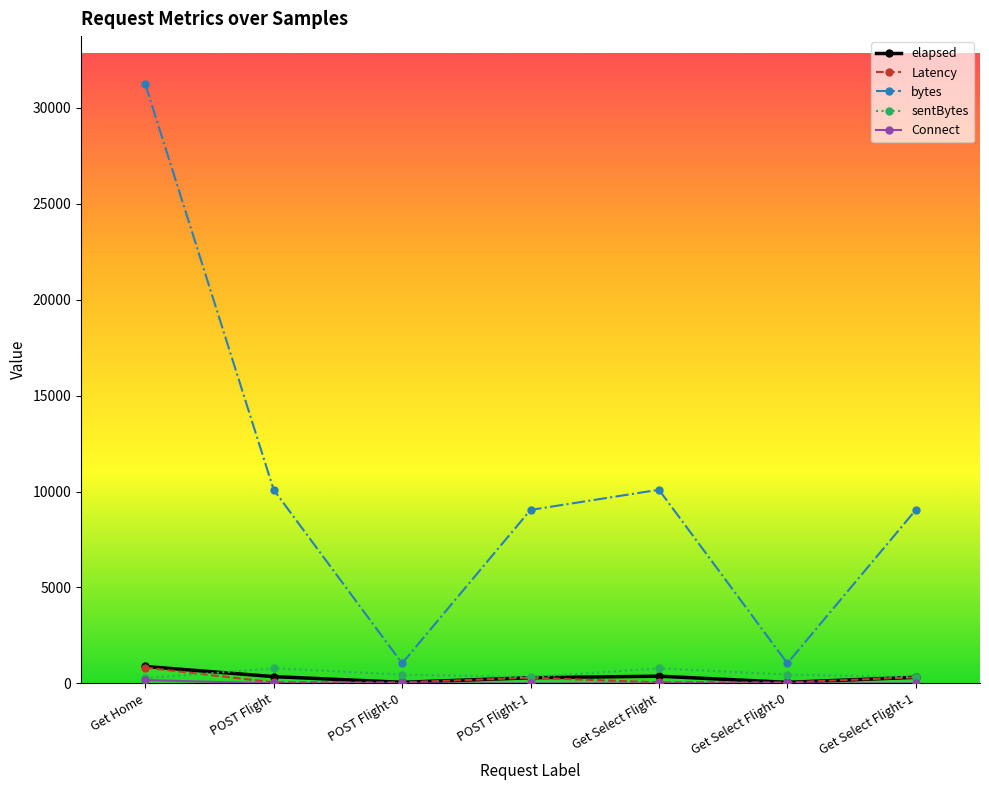

Which series changed the most between Get Home and Get Select Flight?

bytes